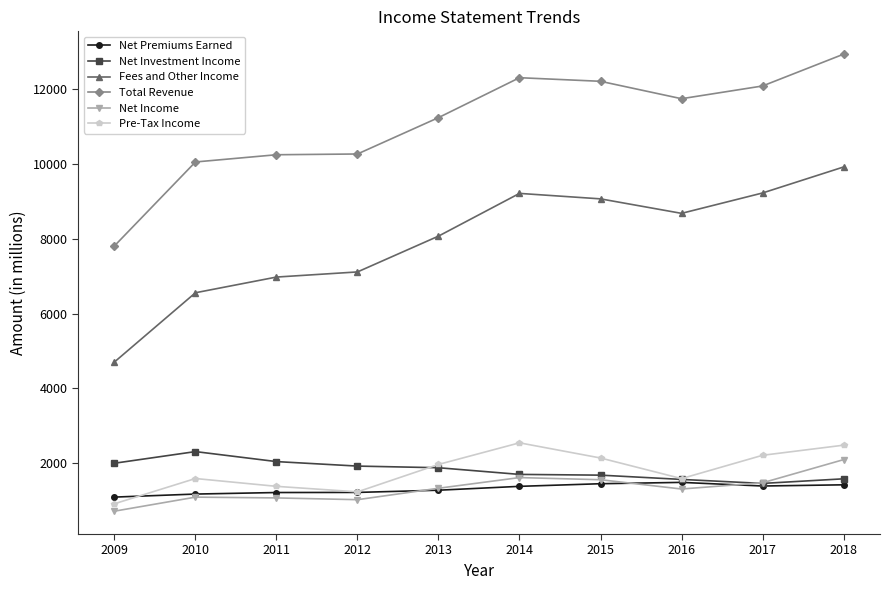

What is the value of the Net Investment Income point at the 6th from the left?

1704